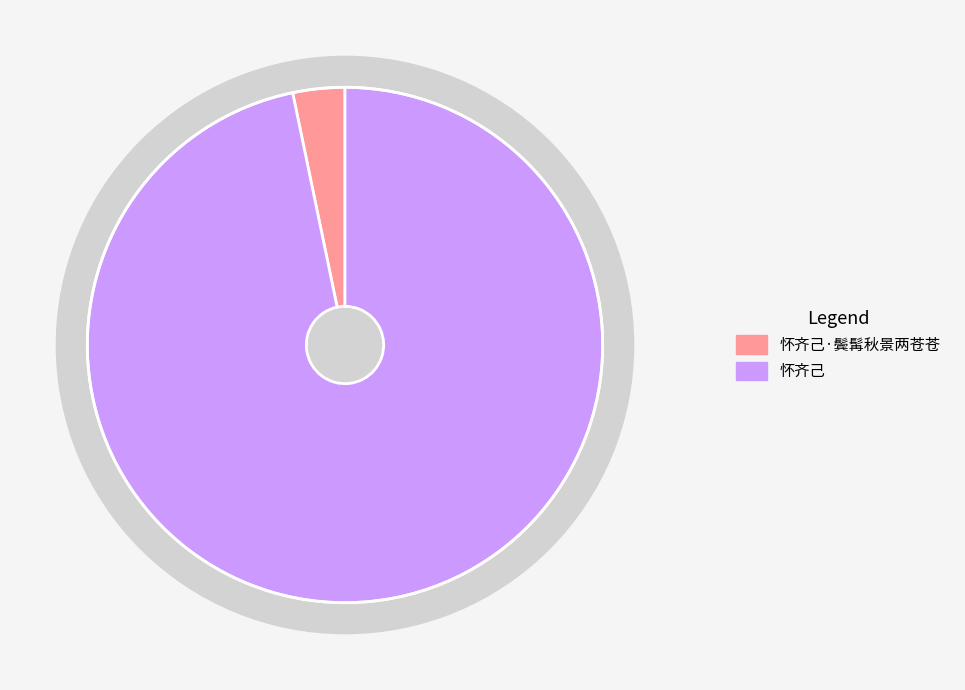

To the nearest percent, what is the difference between the 怀齐己 and 怀齐己·鬓髯秋景两苍苍 slice percentages?

93%